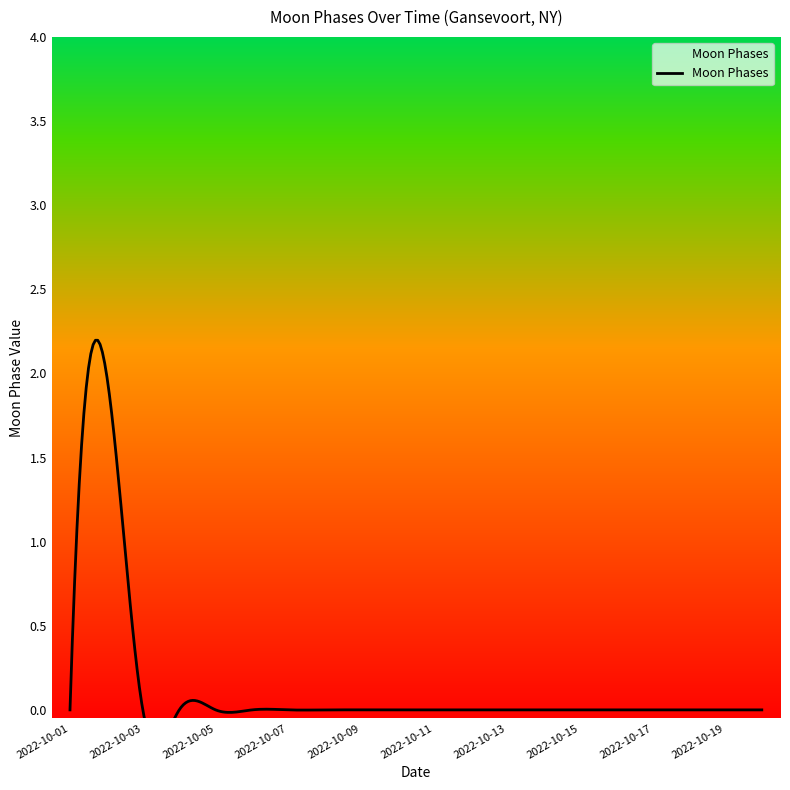

How many lines are shown in the chart?

1